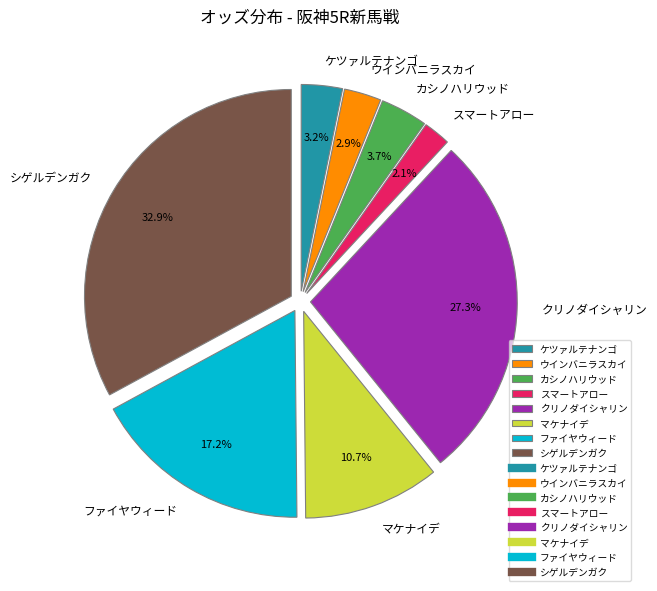

Count the number of slices in the pie.

8